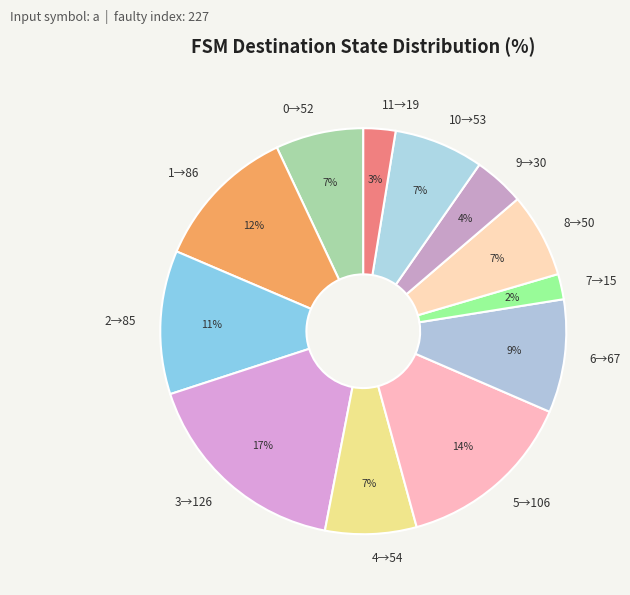

To the nearest percent, what is the difference between the largest and smallest slice percentages?

15%